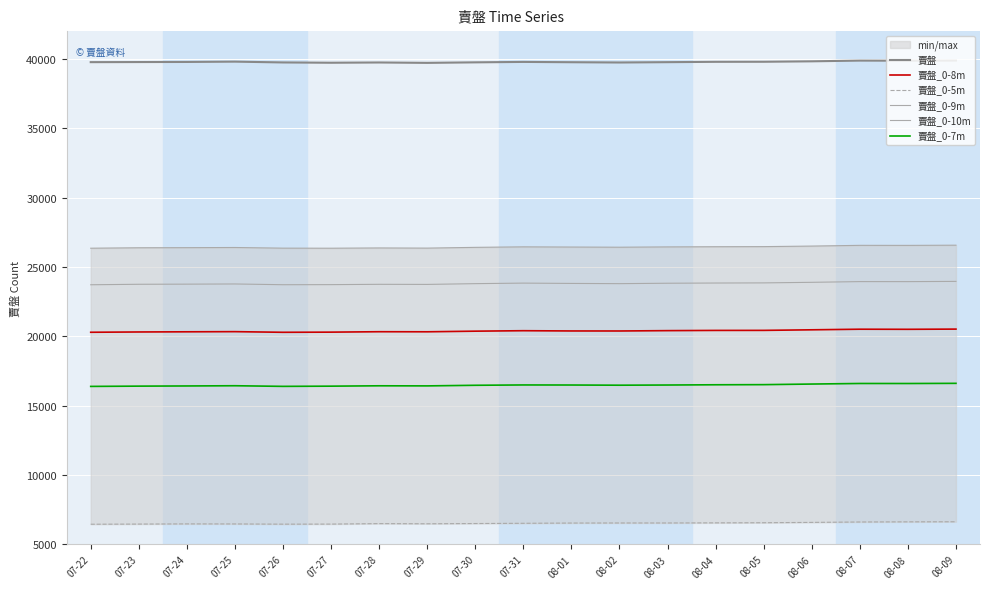

Where is 賣盤_0-7m nearest to the value 16492?

07-31